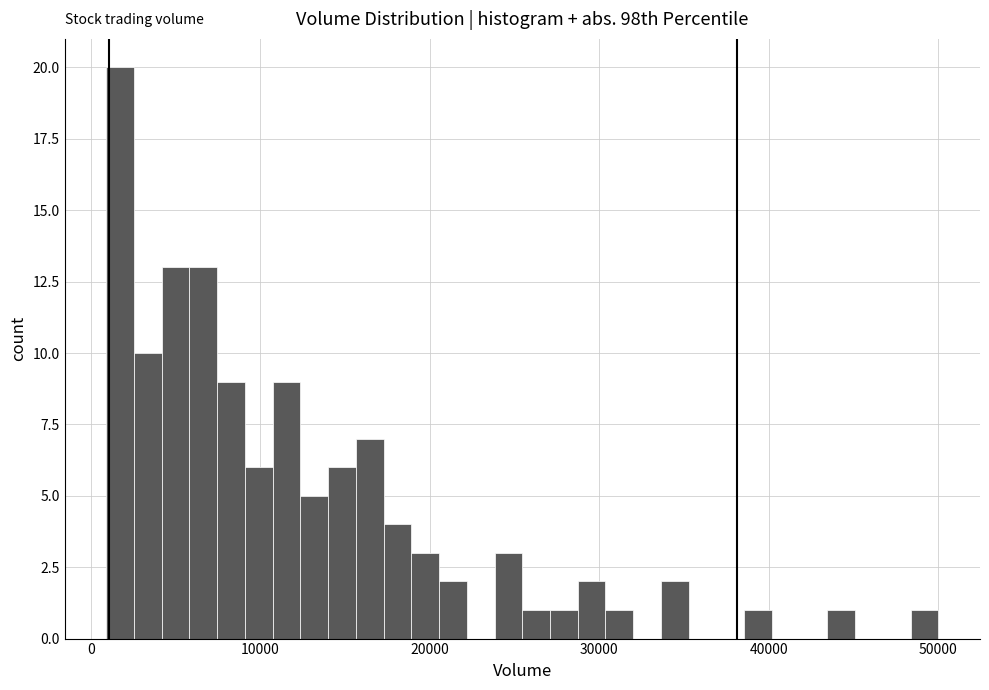

Read against the x-axis, roughly where is the centre of the tallest bar?

2000